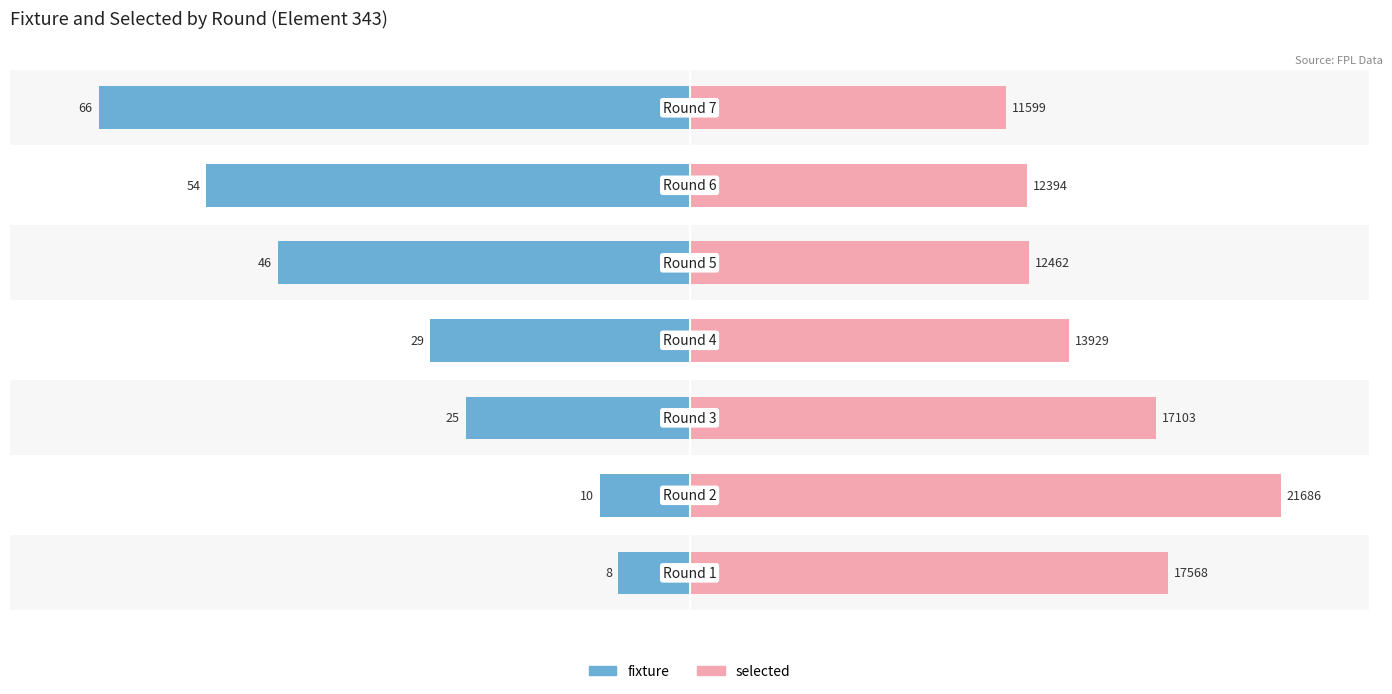

Is the value of fixture at 2 greater than the value of selected at 0?

No